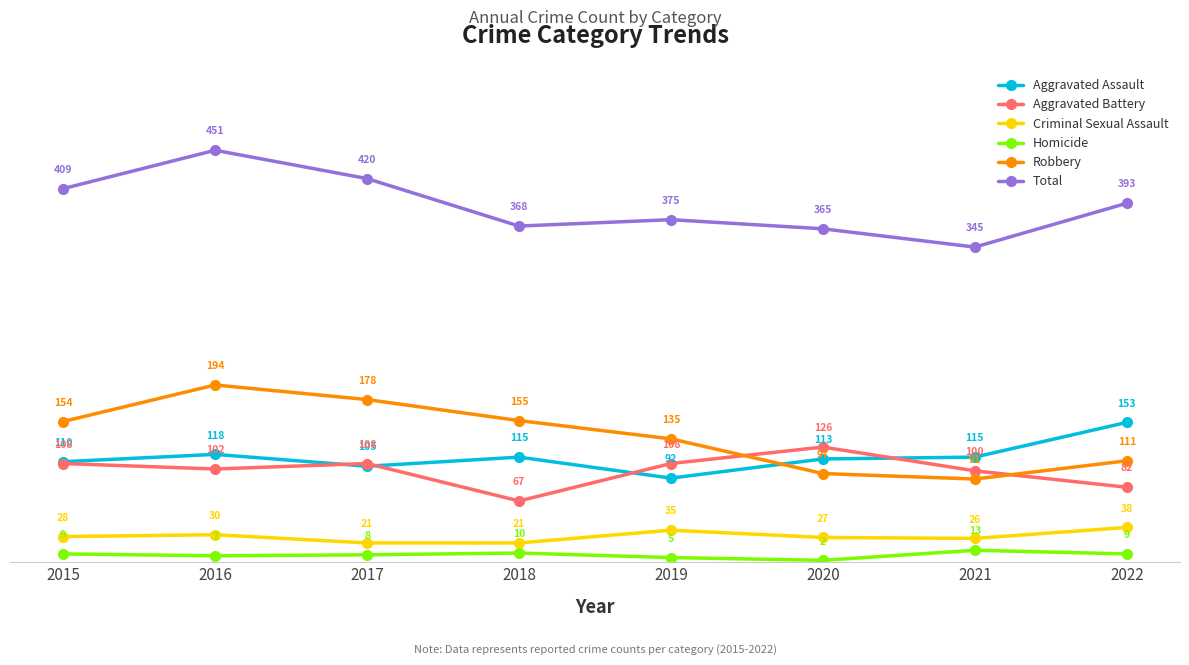

Reading left to right, list all the values displayed in this chart.

Aggravated Assault: 110	118	105	115	92	113	115	153
Aggravated Battery: 108	102	108	67	108	126	100	82
Criminal Sexual Assault: 28	30	21	21	35	27	26	38
Homicide: 9	7	8	10	5	2	13	9
Robbery: 154	194	178	155	135	97	91	111
Total: 409	451	420	368	375	365	345	393